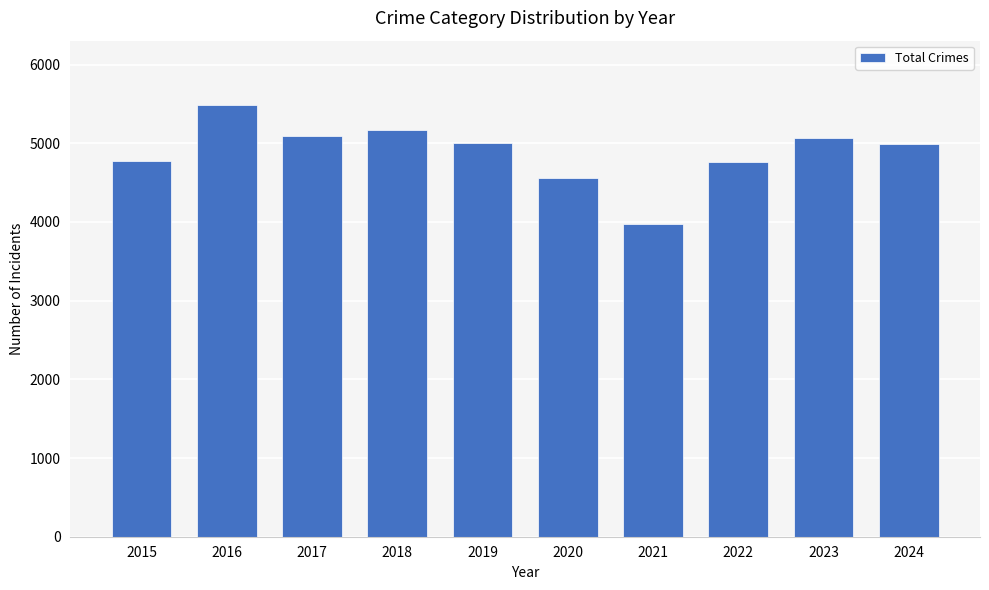

What is the maximum value shown in the chart?

5481